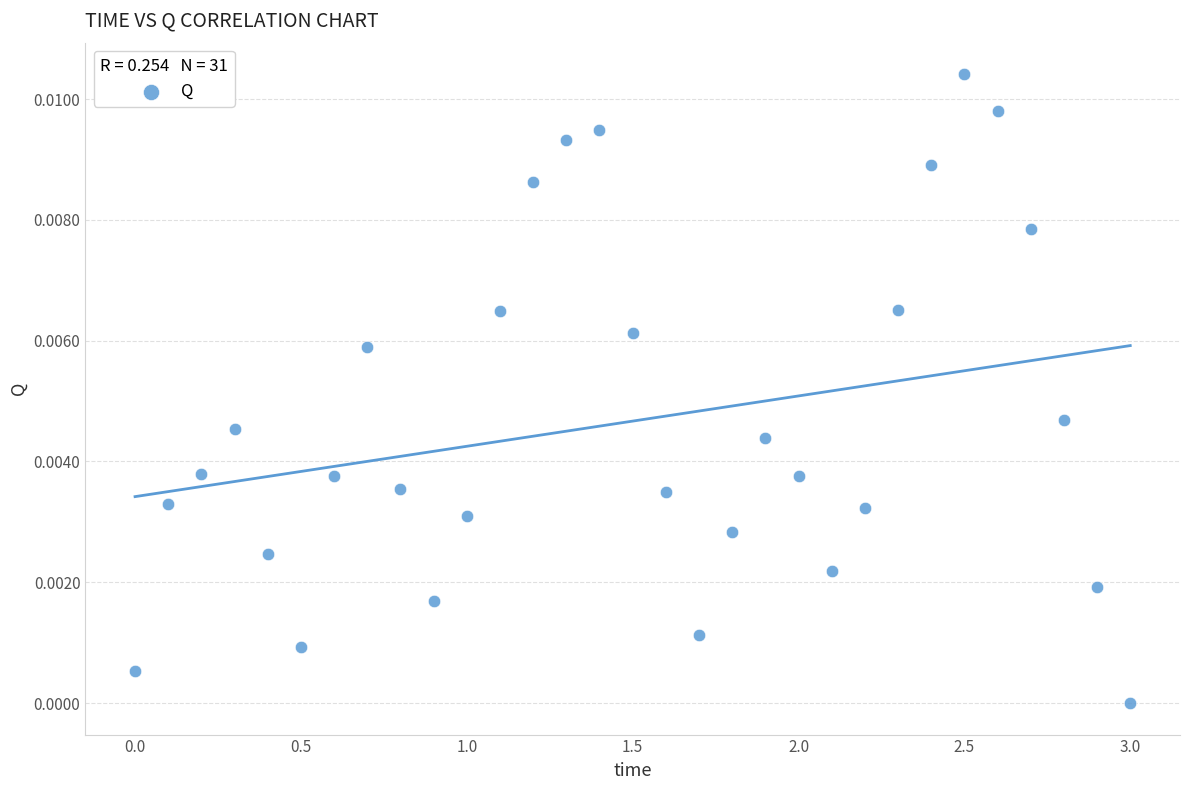

What is the range of X values (max minus min)?

3.0